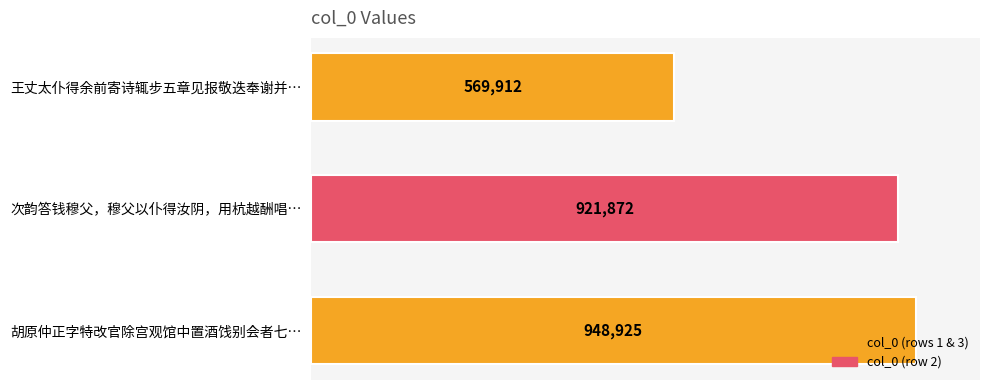

At which label is the value closest to 759418?

次韵答钱穆父，穆父以仆得汝阴，用杭越酬唱…